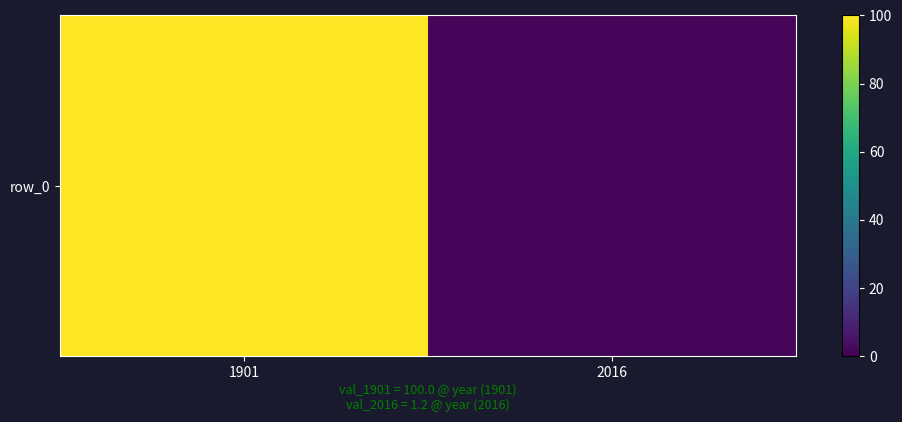

At which label is the value closest to 50?

2016